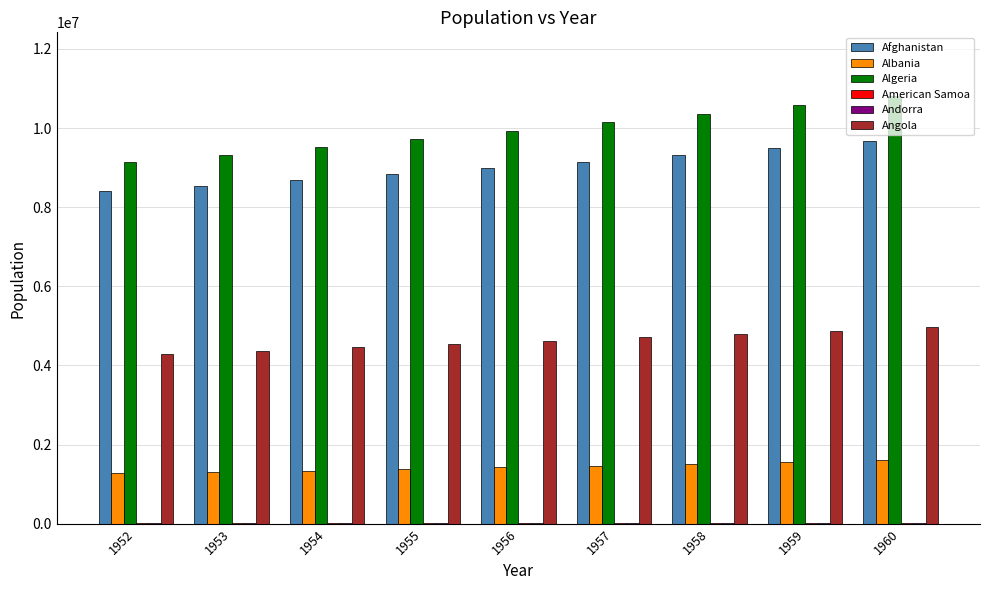

Does the chart contain stacked bars?

No